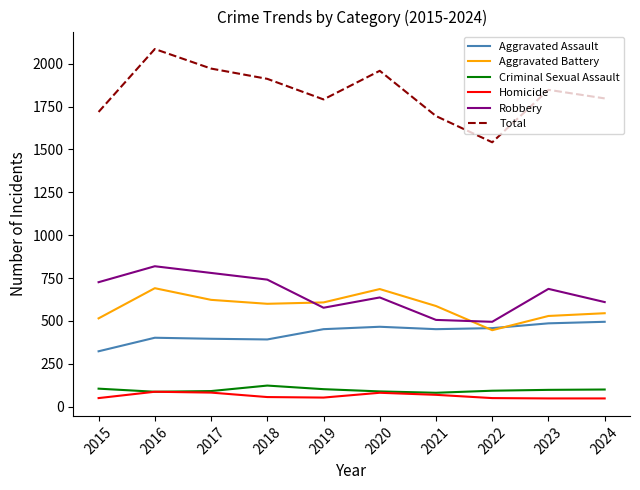

What is the maximum value shown in the chart?

2086